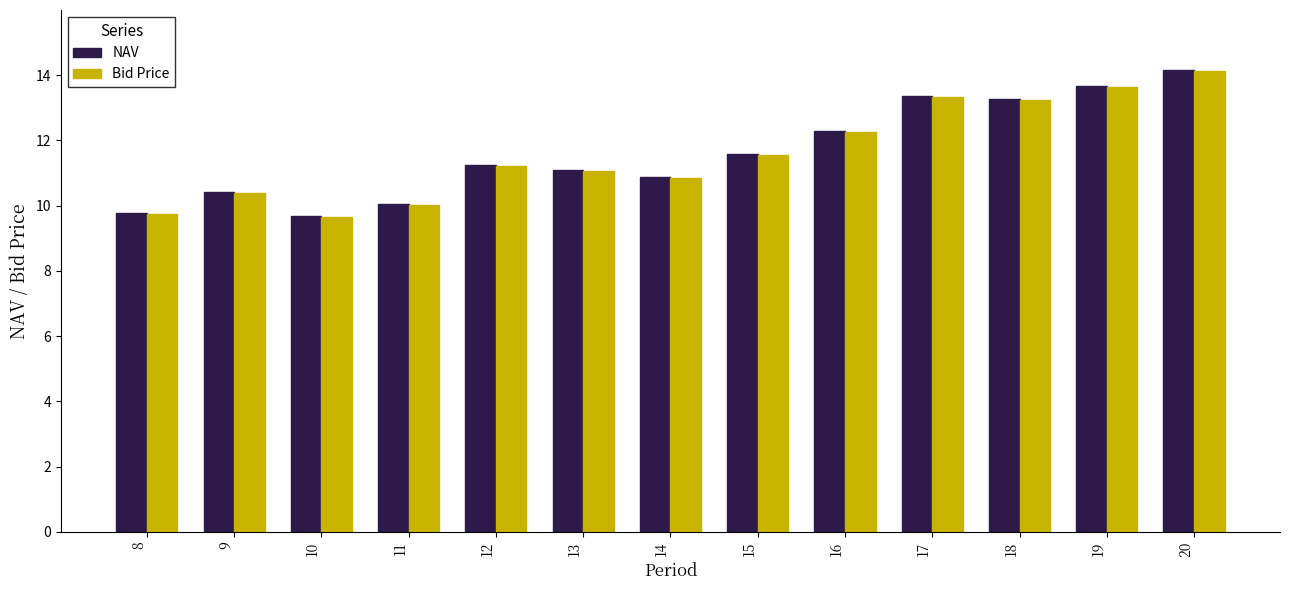

Is it true that NAV equals 16.0 at 16?

False